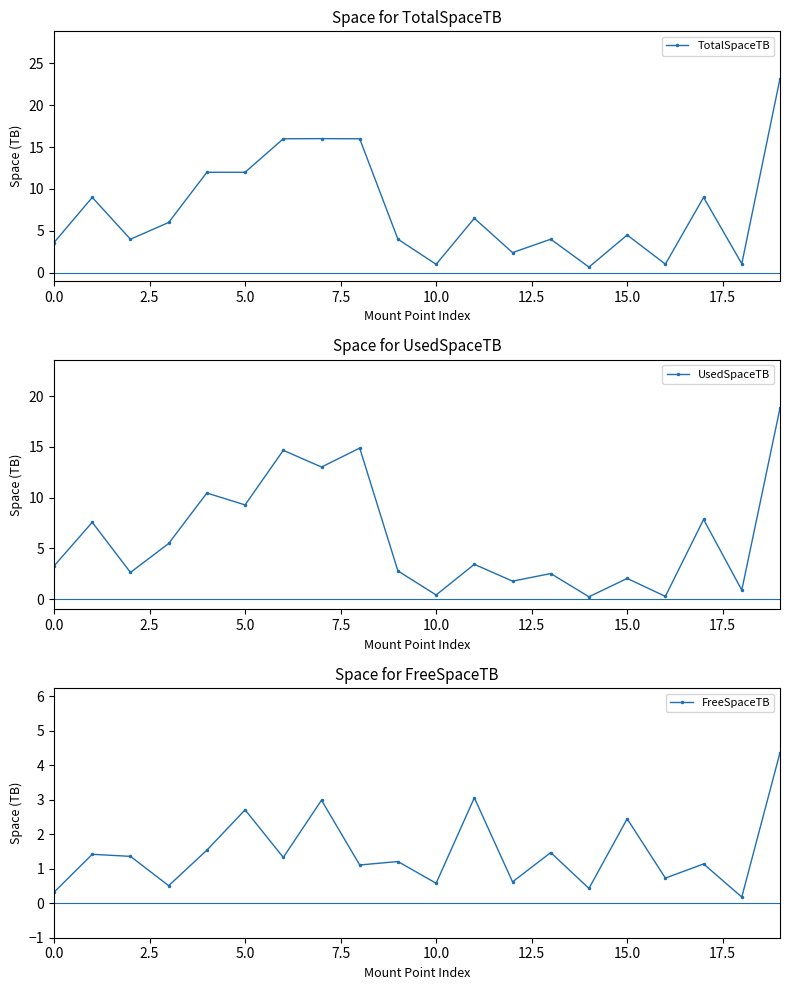

What are all the series names shown in the legend?

TotalSpaceTB, UsedSpaceTB, FreeSpaceTB